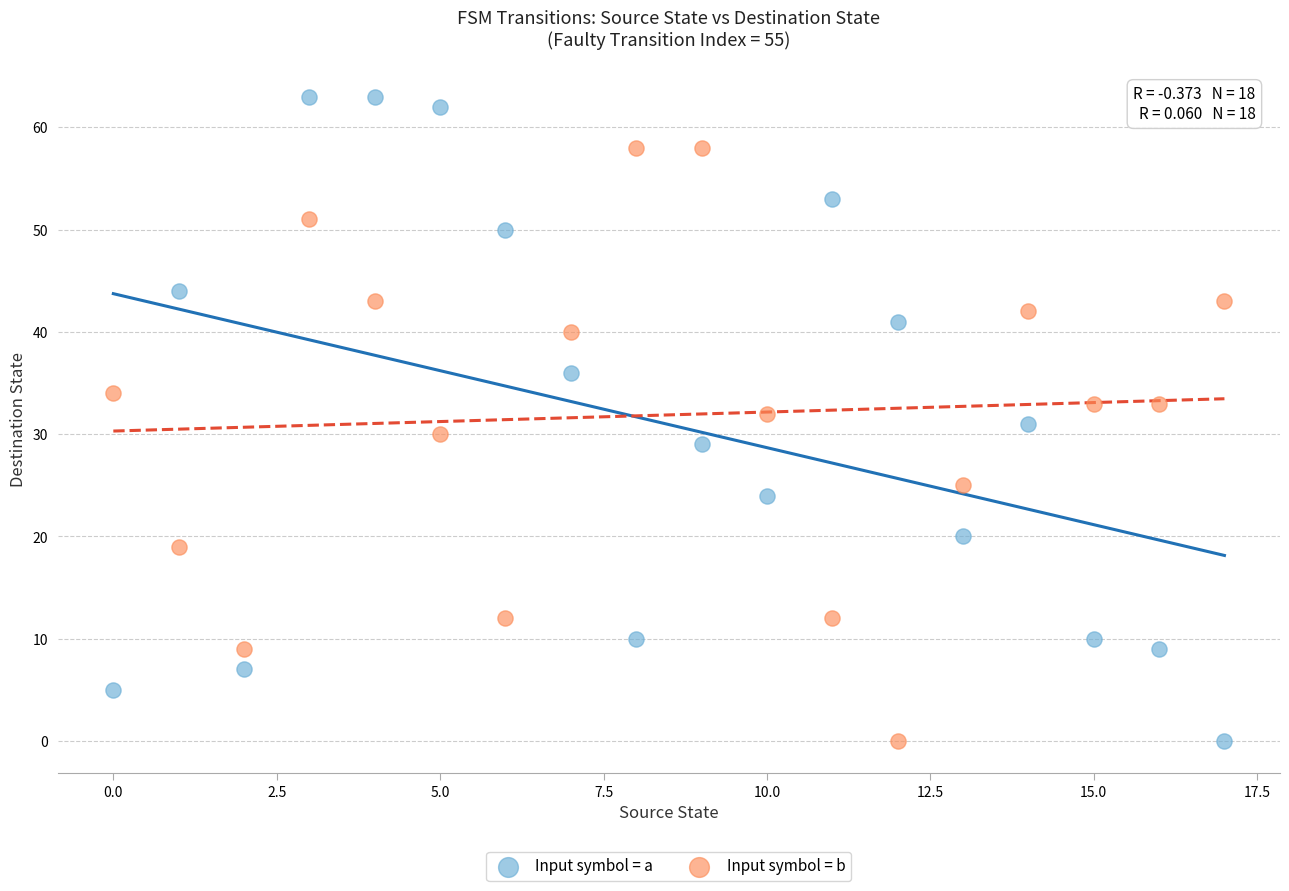

Which series reaches the maximum Y coordinate?

Input symbol = a